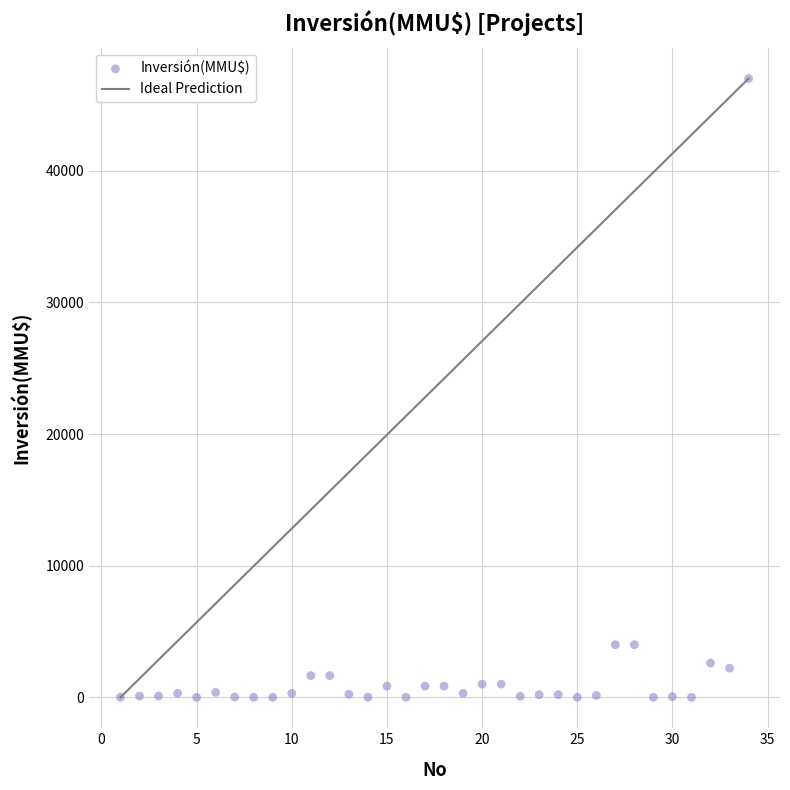

What is the range of X values (max minus min)?

33